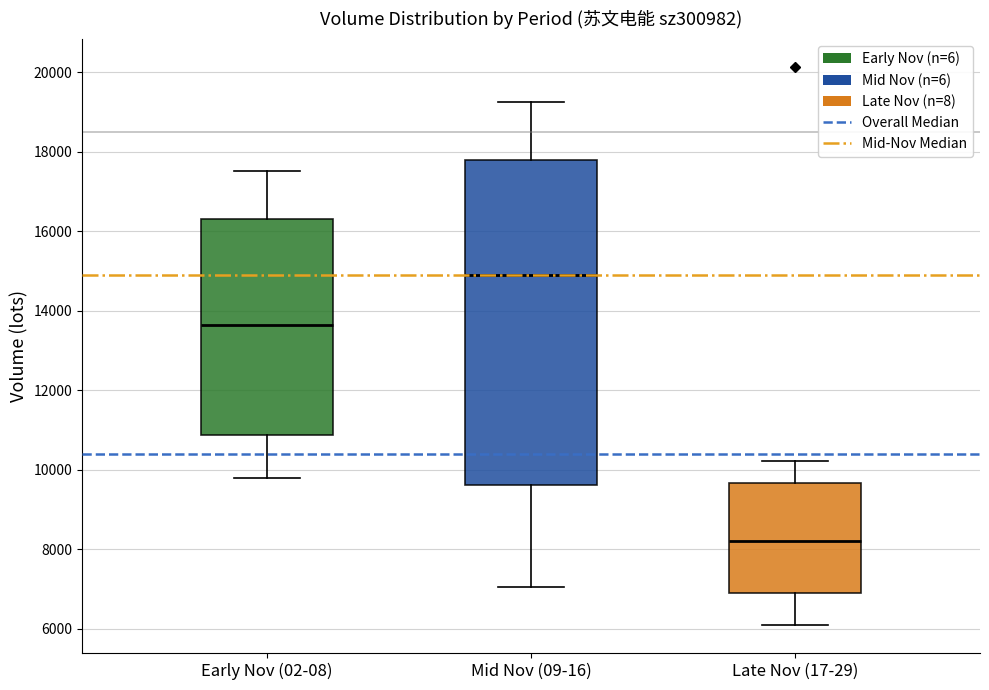

Reading left to right, transcribe this box plot: for each box, give where its median line is, the range the box spans, and where its two whiskers end, as read against the y-axis. The values are not printed on the chart, so give them approximately, as read against the axis.

Early Nov (02-08): median 13600, box 10800 to 16400, whiskers 9800 to 17600
Mid Nov (09-16): median 14800, box 9600 to 17800, whiskers 7000 to 19200
Late Nov (17-29): median 8200, box 7000 to 9600, whiskers 6000 to 10200